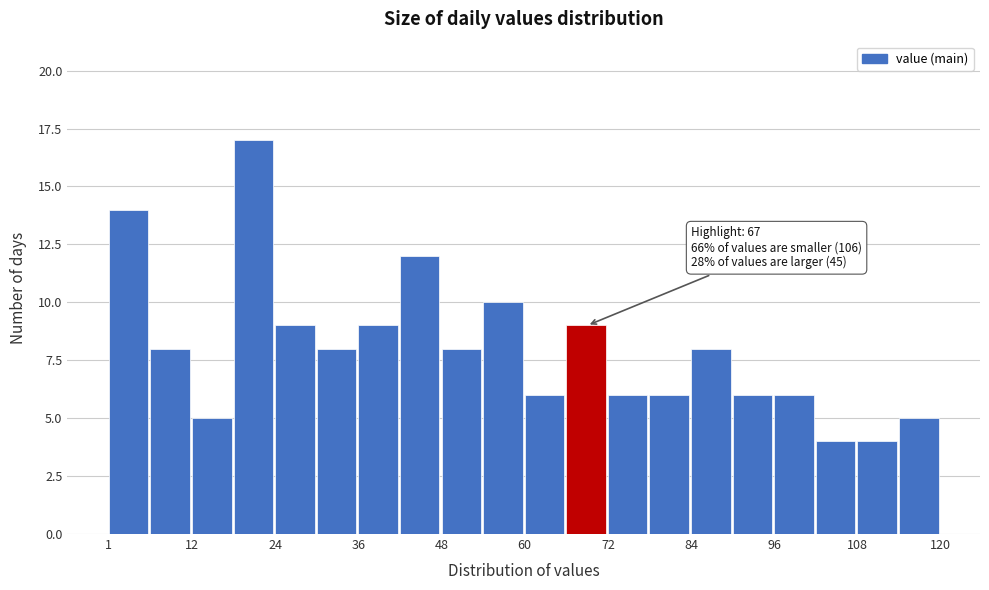

Around what value on the x-axis is the tallest bar? Give the approximate position of its centre, as read against the axis.

22